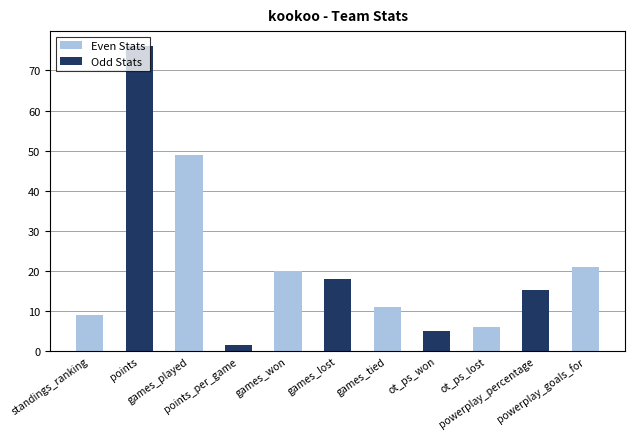

Which category has the lowest value across all series?

points_per_game